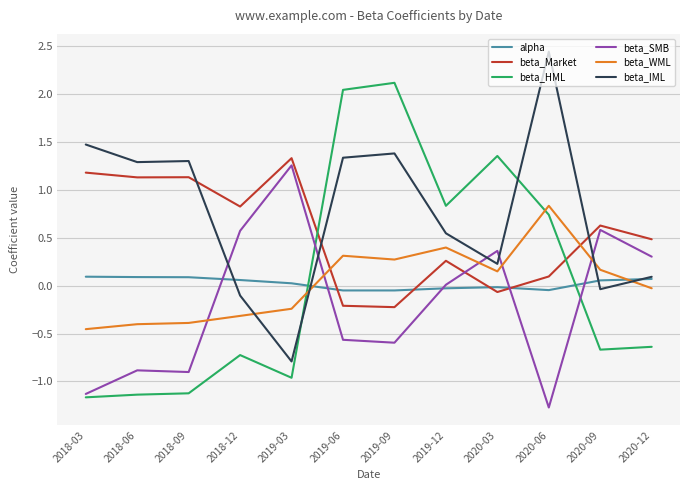

What position from the left is 2018-03?

1